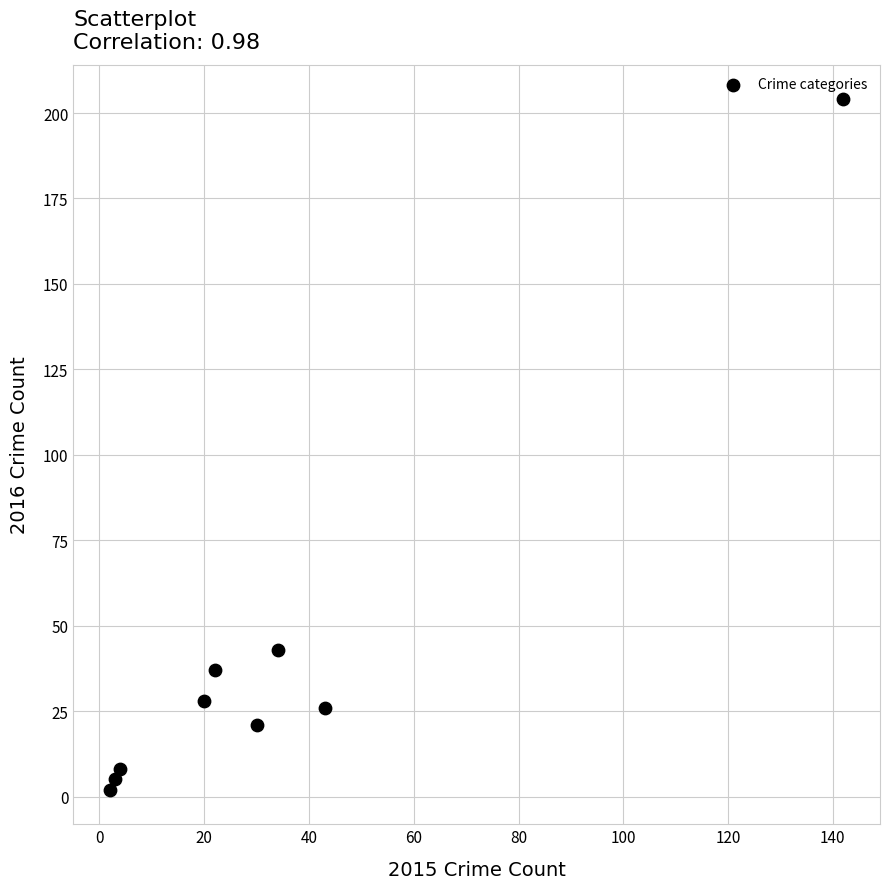

What is the range of X values (max minus min)?

140